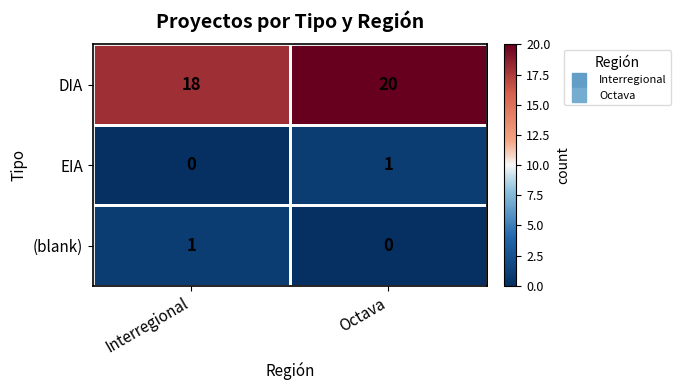

What is the maximum value shown in the chart?

20